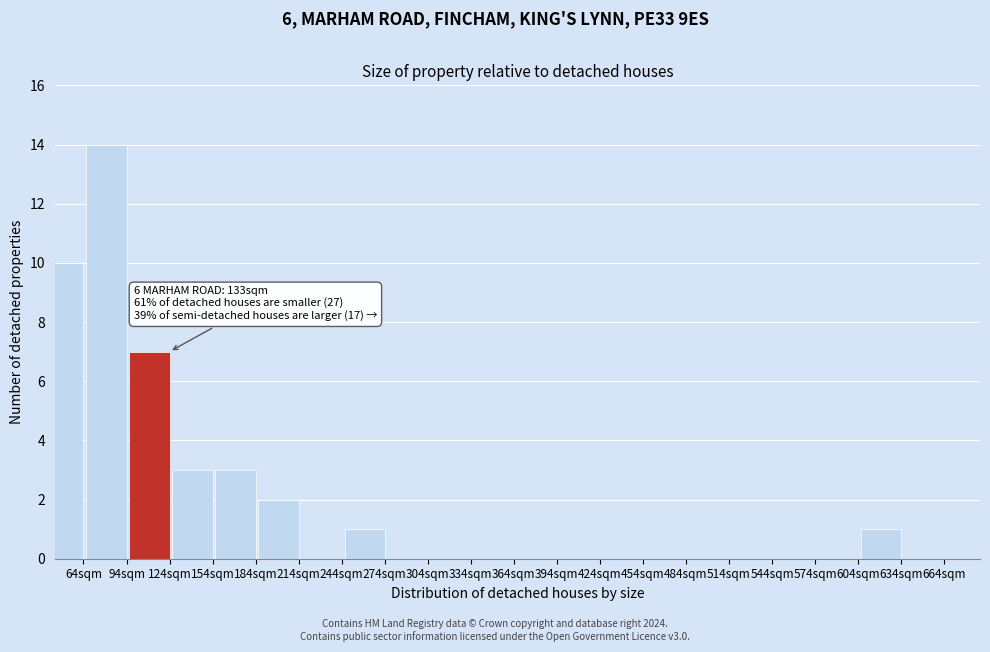

Reading left to right, extract all data points from this chart.

64sqm=10	94sqm=14	124sqm=7	154sqm=3	184sqm=3	214sqm=2	244sqm=0	274sqm=1	304sqm=0	334sqm=0	364sqm=0	394sqm=0	424sqm=0	454sqm=0	484sqm=0	514sqm=0	544sqm=0	574sqm=0	604sqm=0	634sqm=1